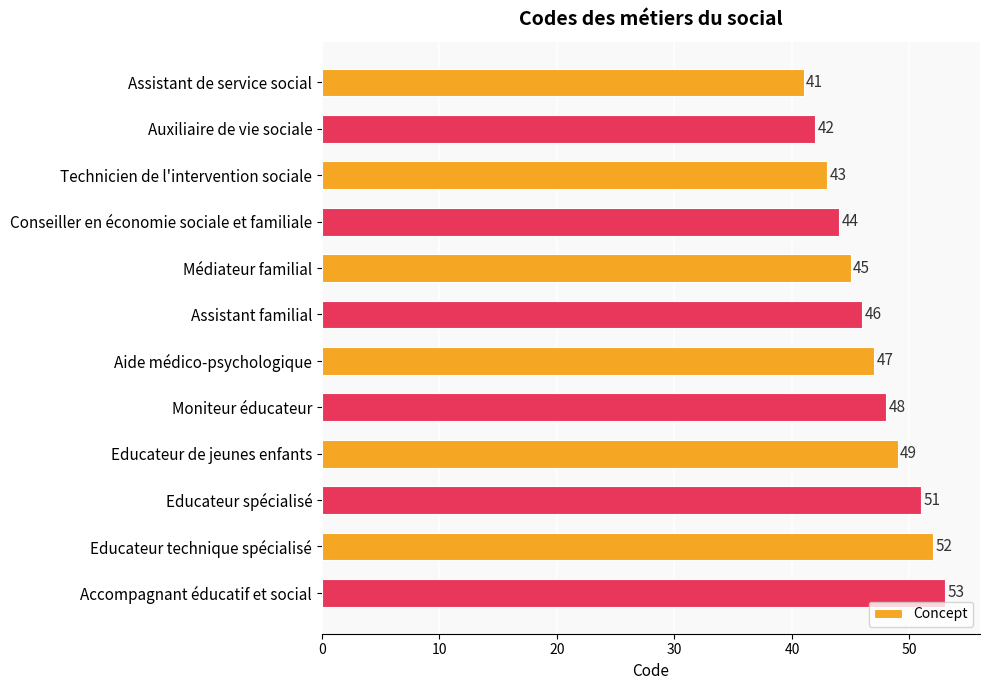

Is it true that the value at Accompagnant éducatif et social is 91?

False